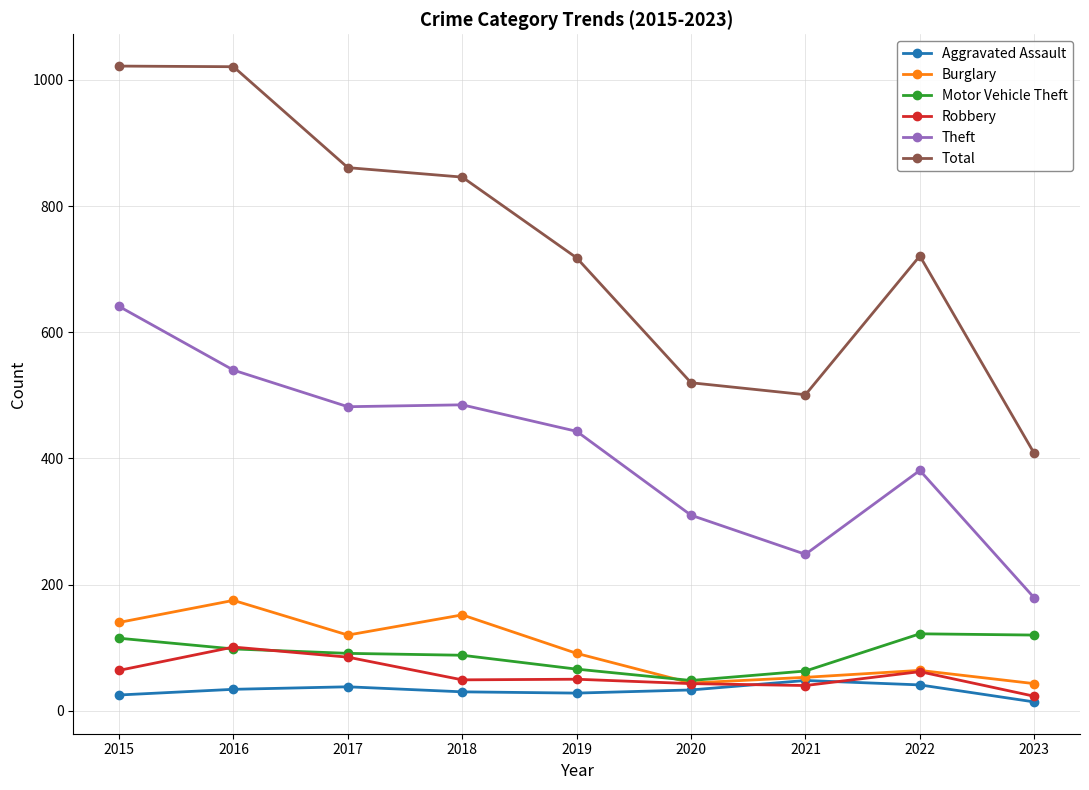

Which series changed the most between 2015 and 2020?

Total